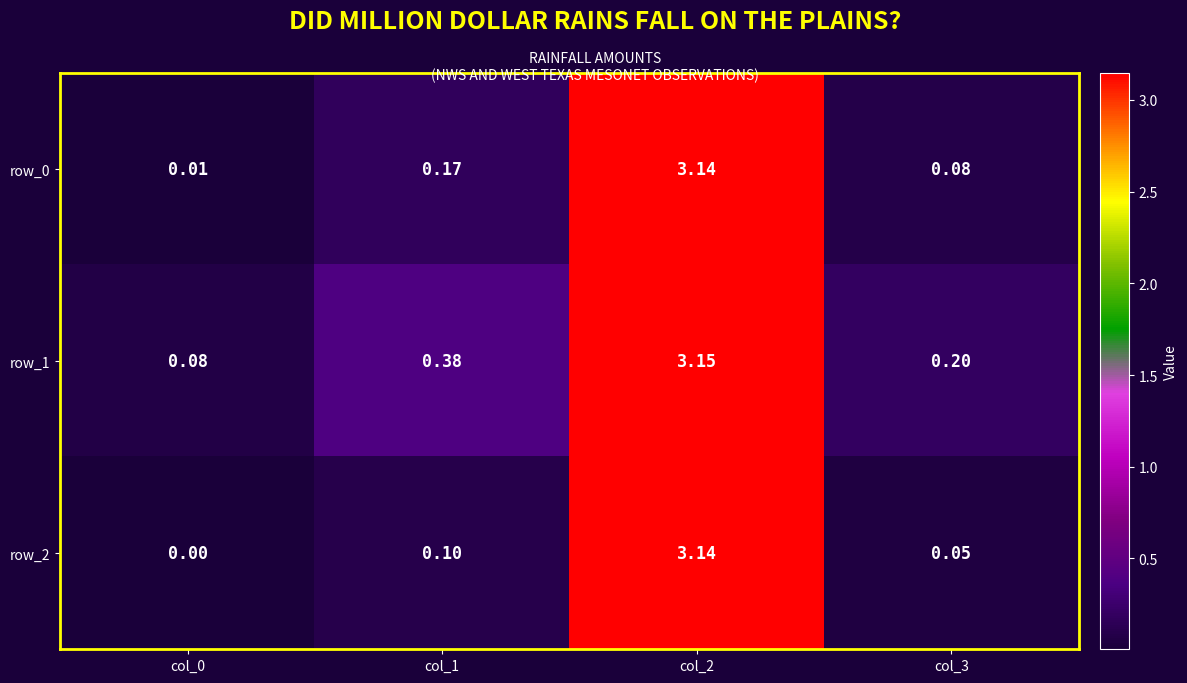

What is the difference between the row_0 values at col_2 and col_1?

3.0